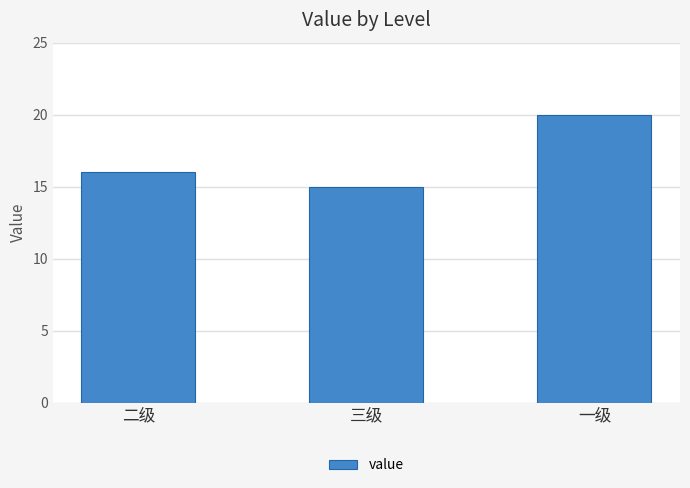

Which has a higher value, 一级 or 二级?

一级